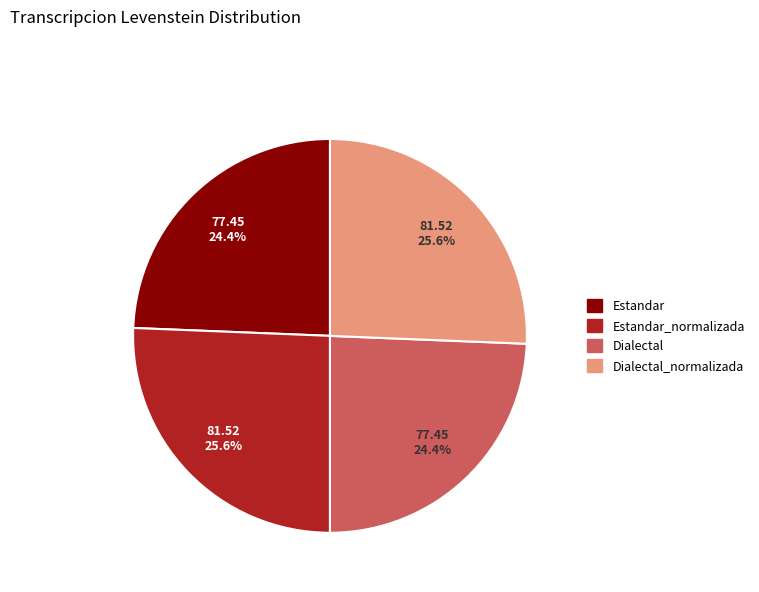

Is there a majority slice in this chart?

No